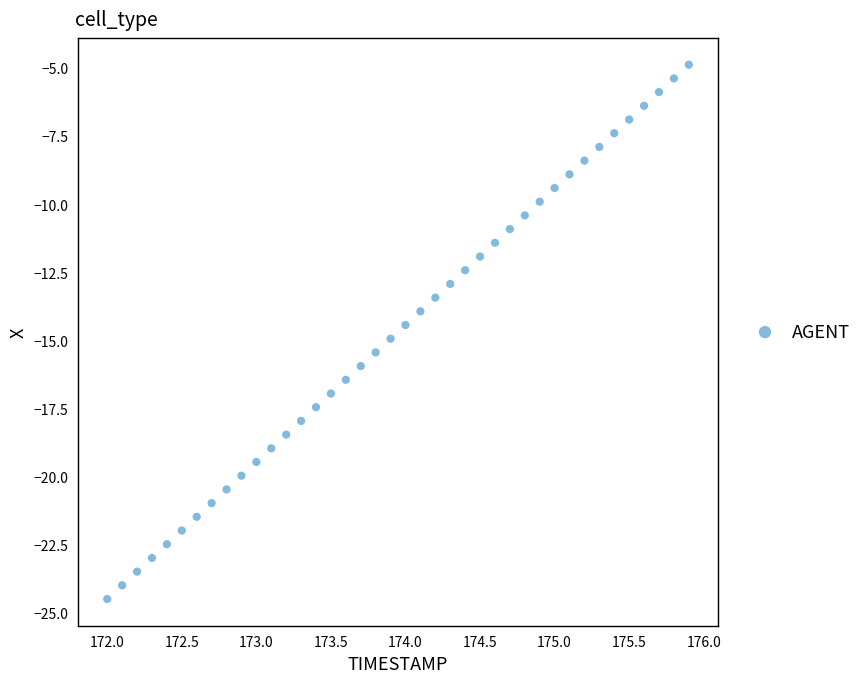

What is the range of Y values (max minus min)?

19.6